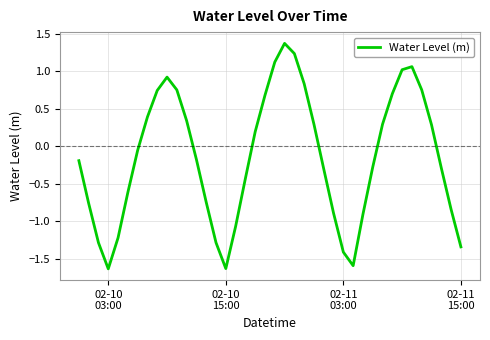

What is the maximum value shown in the chart?

1.4